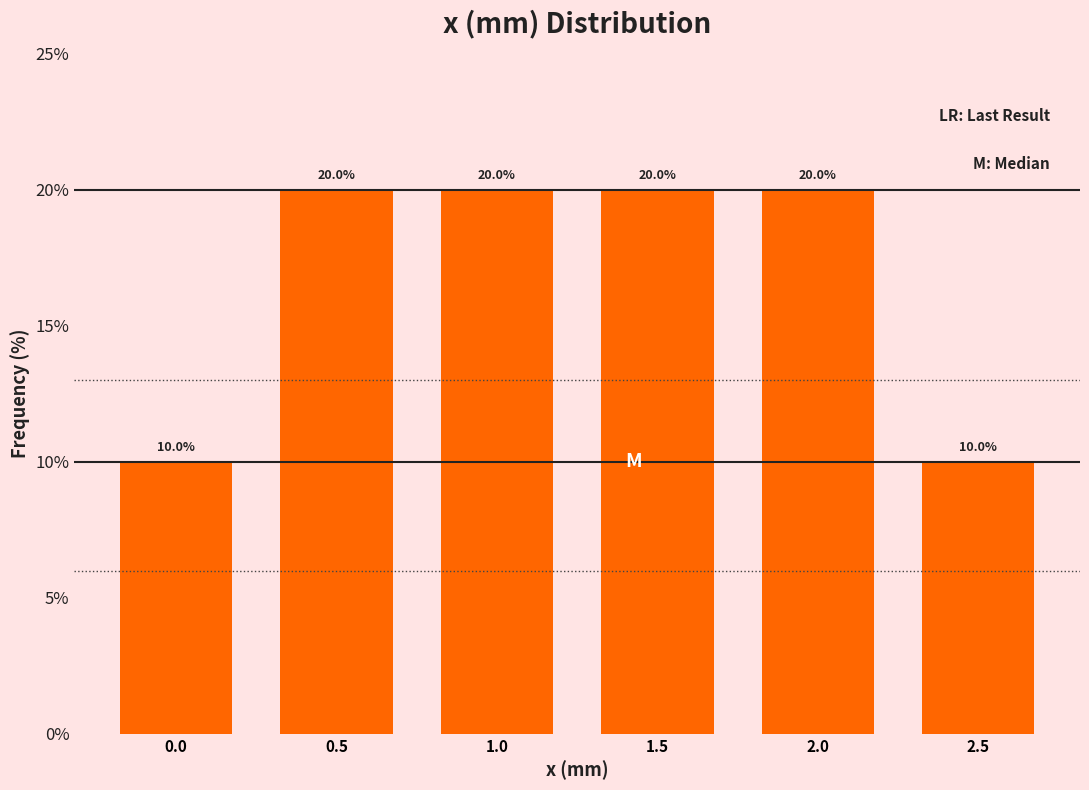

Reading left to right, extract all data points from this chart.

10	20	20	20	20	10